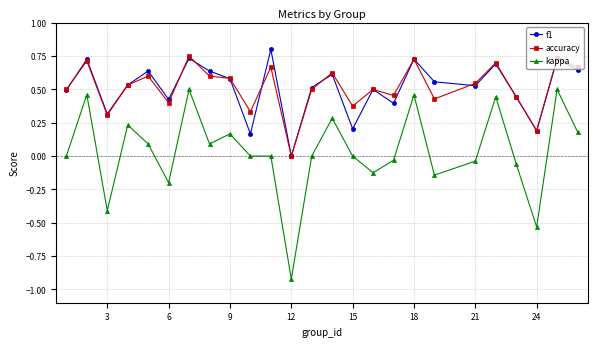

Does the chart display data point markers on the line(s)?

Yes